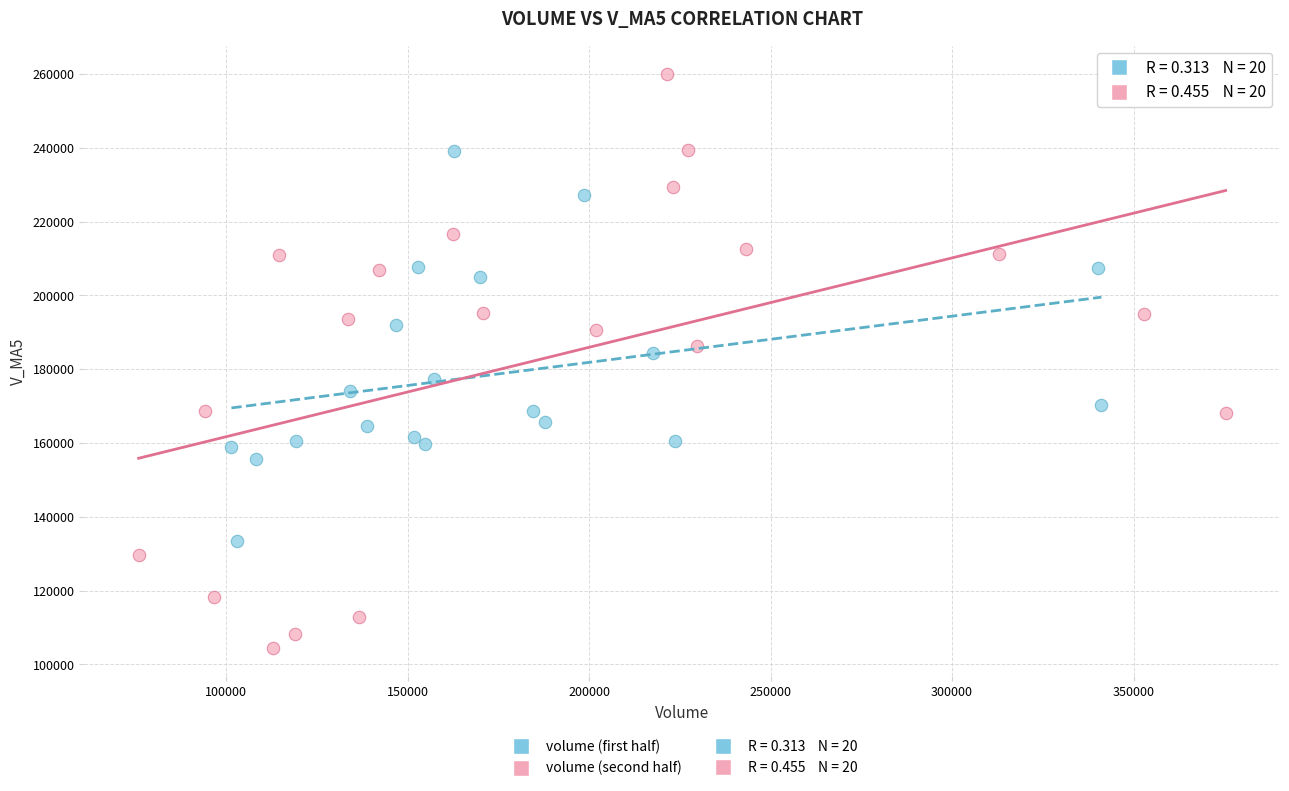

Which series reaches the minimum Y coordinate?

volume (second half)